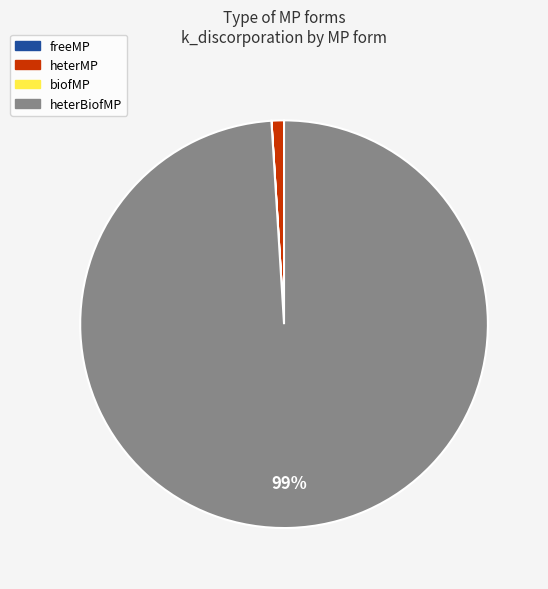

Does heterBiofMP represent more than half of the total?

Yes